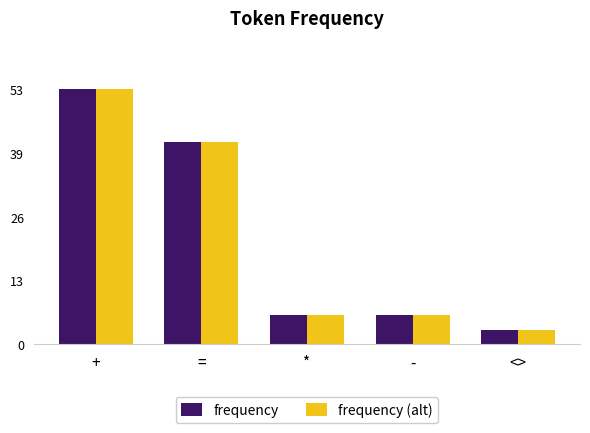

What are all the series names shown in the legend?

frequency, frequency (alt)